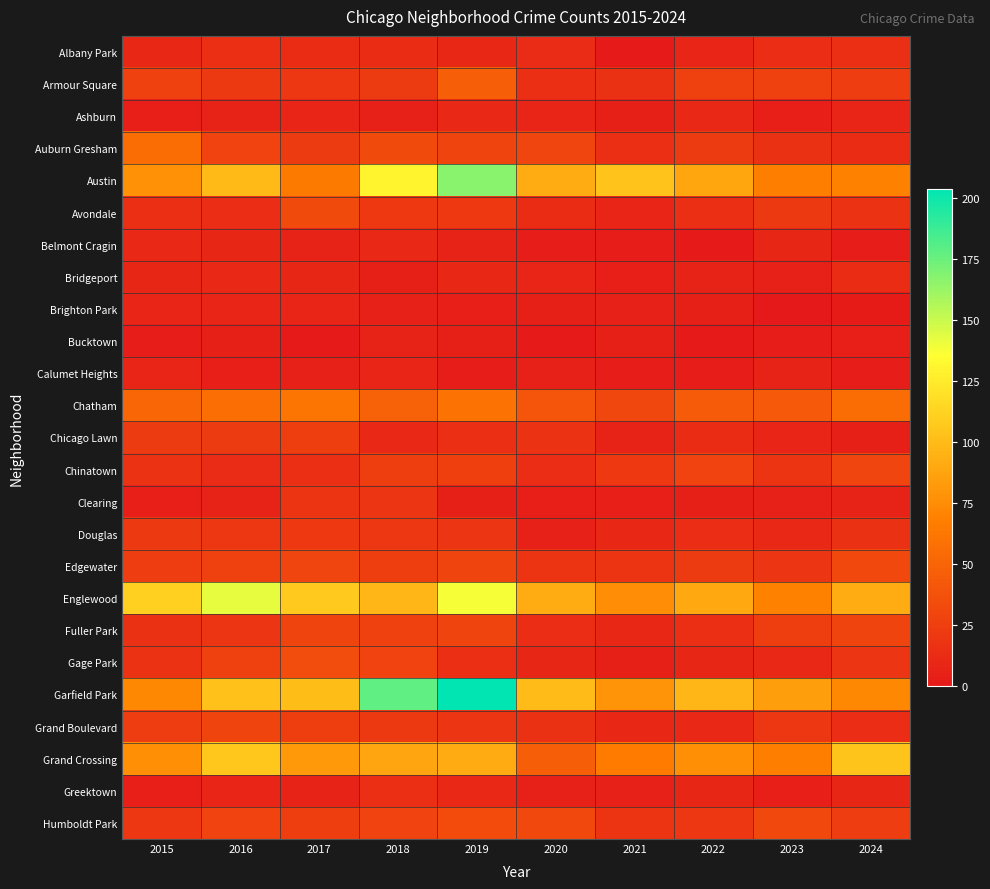

Reading left to right, transcribe all the data shown in this chart.

Albany Park: 2015=10	2016=15	2017=13	2018=13	2019=10	2020=12	2021=1	2022=8	2023=14	2024=15
Armour Square: 2015=27	2016=22	2017=20	2018=23	2019=47	2020=15	2021=16	2022=27	2023=27	2024=24
Ashburn: 2015=4	2016=7	2017=8	2018=6	2019=11	2020=8	2021=5	2022=11	2023=4	2024=8
Auburn Gresham: 2015=56	2016=28	2017=23	2018=33	2019=29	2020=30	2021=15	2022=23	2023=16	2024=13
Austin: 2015=78	2016=99	2017=65	2018=130	2019=167	2020=92	2021=104	2022=89	2023=67	2024=69
Avondale: 2015=15	2016=14	2017=33	2018=21	2019=21	2020=13	2021=8	2022=15	2023=22	2024=17
Belmont Cragin: 2015=11	2016=9	2017=7	2018=11	2019=7	2020=3	2021=3	2022=1	2023=9	2024=3
Bridgeport: 2015=9	2016=11	2017=9	2018=5	2019=10	2020=8	2021=4	2022=7	2023=6	2024=13
Brighton Park: 2015=8	2016=8	2017=8	2018=6	2019=4	2020=5	2021=6	2022=5	2023=0	2024=2
Bucktown: 2015=3	2016=5	2017=1	2018=7	2019=5	2020=1	2021=5	2022=1	2023=3	2024=4
Calumet Heights: 2015=8	2016=4	2017=6	2018=8	2019=3	2020=6	2021=3	2022=3	2023=7	2024=3
Chatham: 2015=51	2016=57	2017=62	2018=48	2019=60	2020=40	2021=31	2022=44	2023=43	2024=55
Chicago Lawn: 2015=23	2016=23	2017=25	2018=11	2019=15	2020=17	2021=7	2022=13	2023=8	2024=5
Chinatown: 2015=17	2016=12	2017=15	2018=25	2019=26	2020=14	2021=21	2022=28	2023=18	2024=30
Clearing: 2015=4	2016=7	2017=18	2018=19	2019=5	2020=4	2021=4	2022=5	2023=6	2024=7
Douglas: 2015=22	2016=20	2017=21	2018=20	2019=19	2020=6	2021=10	2022=14	2023=11	2024=16
Edgewater: 2015=24	2016=27	2017=30	2018=25	2019=29	2020=18	2021=18	2022=23	2023=19	2024=32
Englewood: 2015=111	2016=142	2017=107	2018=98	2019=138	2020=92	2021=76	2022=90	2023=69	2024=92
Fuller Park: 2015=16	2016=19	2017=29	2018=27	2019=29	2020=14	2021=10	2022=15	2023=25	2024=29
Gage Park: 2015=17	2016=27	2017=35	2018=28	2019=15	2020=9	2021=5	2022=9	2023=11	2024=19
Garfield Park: 2015=73	2016=103	2017=101	2018=178	2019=204	2020=100	2021=79	2022=98	2023=85	2024=73
Grand Boulevard: 2015=24	2016=29	2017=25	2018=22	2019=19	2020=16	2021=10	2022=11	2023=20	2024=14
Grand Crossing: 2015=77	2016=106	2017=82	2018=88	2019=91	2020=47	2021=66	2022=77	2023=67	2024=105
Greektown: 2015=4	2016=8	2017=7	2018=15	2019=11	2020=6	2021=6	2022=9	2023=4	2024=9
Humboldt Park: 2015=20	2016=28	2017=25	2018=28	2019=34	2020=32	2021=18	2022=20	2023=32	2024=24